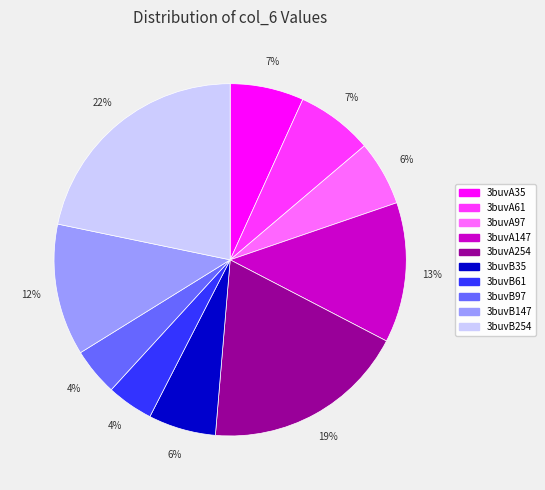

Between 3buvB35 and 3buvB61, which is larger?

3buvB35